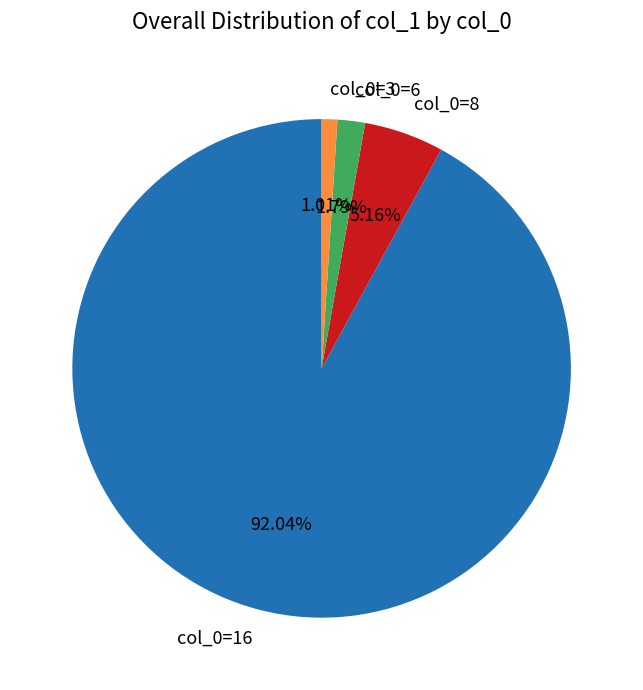

Which category has the biggest portion of the pie?

col_0=16